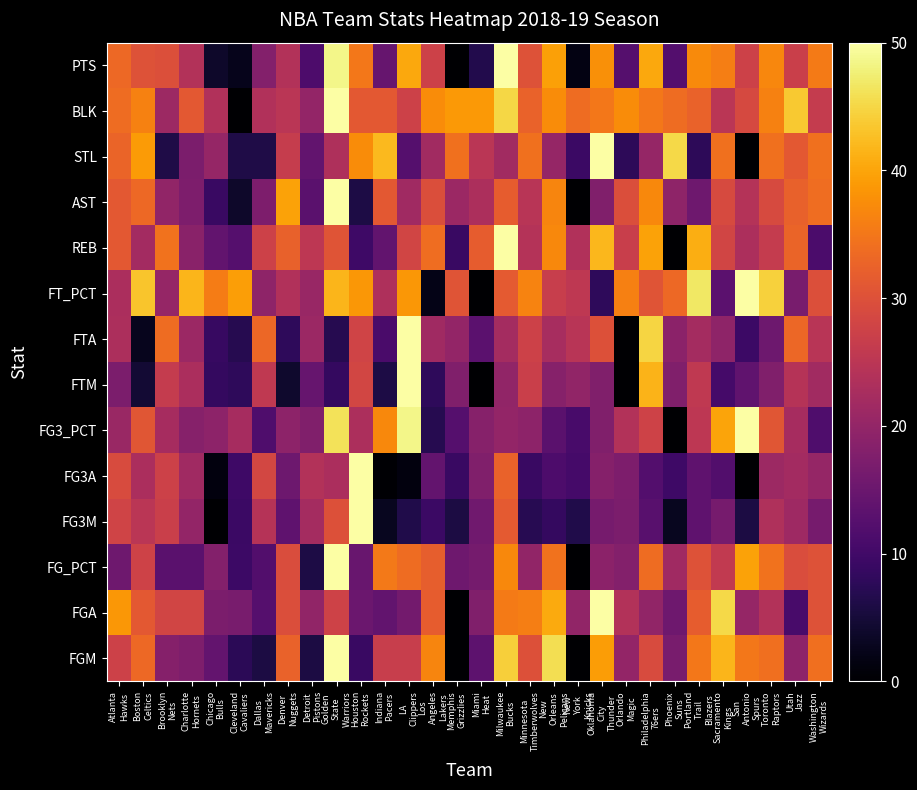

Reading left to right, extract all data points from this chart.

FGM: Atlanta
Hawks=27.5	Boston
Celtics=33.3	Brooklyn
Nets=18.3	Charlotte
Hornets=17.5	Chicago
Bulls=14.2	Cleveland
Cavaliers=7.5	Dallas
Mavericks=5.8	Denver
Nuggets=32.5	Detroit
Pistons=5.8	Golden
State
Warriors=50.0	Houston
Rockets=9.2	Indiana
Pacers=26.7	LA
Clippers=26.7	Los
Angeles
Lakers=36.7	Memphis
Grizzlies=0.0	Miami
Heat=13.3	Milwaukee
Bucks=44.2	Minnesota
Timberwolves=30.0	New
Orleans
Pelicans=45.8	New
York
Knicks=0.0	Oklahoma
City
Thunder=39.2	Orlando
Magic=20.0	Philadelphia
76ers=29.2	Phoenix
Suns=16.7	Portland
Trail
Blazers=35.0	Sacramento
Kings=41.7	San
Antonio
Spurs=35.0	Toronto
Raptors=34.2	Utah
Jazz=19.2	Washington
Wizards=34.2
FGA: Atlanta
Hawks=38.5	Boston
Celtics=31.2	Brooklyn
Nets=28.1	Charlotte
Hornets=28.1	Chicago
Bulls=17.2	Cleveland
Cavaliers=16.7	Dallas
Mavericks=12.5	Denver
Nuggets=29.7	Detroit
Pistons=19.8	Golden
State
Warriors=27.6	Houston
Rockets=15.1	Indiana
Pacers=14.1	LA
Clippers=16.1	Los
Angeles
Lakers=31.8	Memphis
Grizzlies=0.0	Miami
Heat=17.7	Milwaukee
Bucks=35.4	Minnesota
Timberwolves=35.9	New
Orleans
Pelicans=40.6	New
York
Knicks=19.8	Oklahoma
City
Thunder=50.0	Orlando
Magic=24.0	Philadelphia
76ers=19.8	Phoenix
Suns=15.6	Portland
Trail
Blazers=31.8	Sacramento
Kings=45.3	San
Antonio
Spurs=20.3	Toronto
Raptors=24.0	Utah
Jazz=10.9	Washington
Wizards=30.2
FG_PCT: Atlanta
Hawks=15.5	Boston
Celtics=27.6	Brooklyn
Nets=12.9	Charlotte
Hornets=12.9	Chicago
Bulls=18.1	Cleveland
Cavaliers=9.5	Dallas
Mavericks=12.1	Denver
Nuggets=29.3	Detroit
Pistons=6.0	Golden
State
Warriors=50.0	Houston
Rockets=14.7	Indiana
Pacers=35.3	LA
Clippers=33.6	Los
Angeles
Lakers=31.9	Memphis
Grizzlies=15.5	Miami
Heat=16.4	Milwaukee
Bucks=37.1	Minnesota
Timberwolves=19.8	New
Orleans
Pelicans=34.5	New
York
Knicks=0.0	Oklahoma
City
Thunder=19.0	Orlando
Magic=18.1	Philadelphia
76ers=33.6	Phoenix
Suns=21.6	Portland
Trail
Blazers=30.2	Sacramento
Kings=25.9	San
Antonio
Spurs=39.7	Toronto
Raptors=34.5	Utah
Jazz=29.3	Washington
Wizards=30.2
FG3M: Atlanta
Hawks=27.9	Boston
Celtics=25.0	Brooklyn
Nets=27.1	Charlotte
Hornets=20.0	Chicago
Bulls=0.0	Cleveland
Cavaliers=9.3	Dallas
Mavericks=24.3	Denver
Nuggets=13.6	Detroit
Pistons=22.1	Golden
State
Warriors=30.0	Houston
Rockets=50.0	Indiana
Pacers=2.9	LA
Clippers=6.4	Los
Angeles
Lakers=9.3	Memphis
Grizzlies=5.7	Miami
Heat=15.7	Milwaukee
Bucks=31.4	Minnesota
Timberwolves=7.1	New
Orleans
Pelicans=8.6	New
York
Knicks=6.4	Oklahoma
City
Thunder=16.4	Orlando
Magic=17.1	Philadelphia
76ers=12.9	Phoenix
Suns=2.9	Portland
Trail
Blazers=13.6	Sacramento
Kings=16.4	San
Antonio
Spurs=5.7	Toronto
Raptors=23.6	Utah
Jazz=21.4	Washington
Wizards=16.4
FG3A: Atlanta
Hawks=29.2	Boston
Celtics=23.0	Brooklyn
Nets=27.5	Charlotte
Hornets=21.5	Chicago
Bulls=1.2	Cleveland
Cavaliers=9.7	Dallas
Mavericks=28.5	Denver
Nuggets=15.2	Detroit
Pistons=24.0	Golden
State
Warriors=23.0	Houston
Rockets=50.0	Indiana
Pacers=0.2	LA
Clippers=1.2	Los
Angeles
Lakers=14.2	Memphis
Grizzlies=9.0	Miami
Heat=17.7	Milwaukee
Bucks=32.5	Minnesota
Timberwolves=9.0	New
Orleans
Pelicans=11.5	New
York
Knicks=10.5	Oklahoma
City
Thunder=18.2	Orlando
Magic=17.2	Philadelphia
76ers=12.2	Phoenix
Suns=9.7	Portland
Trail
Blazers=13.5	Sacramento
Kings=12.0	San
Antonio
Spurs=0.0	Toronto
Raptors=21.2	Utah
Jazz=22.0	Washington
Wizards=20.2
FG3_PCT: Atlanta
Hawks=20.8	Boston
Celtics=30.8	Brooklyn
Nets=22.3	Charlotte
Hornets=18.5	Chicago
Bulls=19.2	Cleveland
Cavaliers=22.3	Dallas
Mavericks=11.5	Denver
Nuggets=19.2	Detroit
Pistons=17.7	Golden
State
Warriors=46.2	Houston
Rockets=23.1	Indiana
Pacers=36.9	LA
Clippers=48.5	Los
Angeles
Lakers=6.9	Memphis
Grizzlies=12.3	Miami
Heat=18.5	Milwaukee
Bucks=20.0	Minnesota
Timberwolves=19.2	New
Orleans
Pelicans=13.1	New
York
Knicks=10.8	Oklahoma
City
Thunder=17.7	Orlando
Magic=23.8	Philadelphia
76ers=27.7	Phoenix
Suns=0.0	Portland
Trail
Blazers=25.4	Sacramento
Kings=40.0	San
Antonio
Spurs=50.0	Toronto
Raptors=30.8	Utah
Jazz=22.3	Washington
Wizards=11.5
FTM: Atlanta
Hawks=17.1	Boston
Celtics=4.6	Brooklyn
Nets=26.3	Charlotte
Hornets=23.0	Chicago
Bulls=8.6	Cleveland
Cavaliers=7.9	Dallas
Mavericks=25.7	Denver
Nuggets=3.9	Detroit
Pistons=14.5	Golden
State
Warriors=8.6	Houston
Rockets=28.3	Indiana
Pacers=5.9	LA
Clippers=50.0	Los
Angeles
Lakers=7.9	Memphis
Grizzlies=17.8	Miami
Heat=0.0	Milwaukee
Bucks=19.7	Minnesota
Timberwolves=27.0	New
Orleans
Pelicans=18.4	New
York
Knicks=19.7	Oklahoma
City
Thunder=17.8	Orlando
Magic=0.0	Philadelphia
76ers=41.4	Phoenix
Suns=17.8	Portland
Trail
Blazers=25.7	Sacramento
Kings=10.5	San
Antonio
Spurs=13.8	Toronto
Raptors=17.8	Utah
Jazz=24.3	Washington
Wizards=21.7
FTA: Atlanta
Hawks=23.2	Boston
Celtics=2.6	Brooklyn
Nets=33.7	Charlotte
Hornets=21.1	Chicago
Bulls=8.9	Cleveland
Cavaliers=6.8	Dallas
Mavericks=33.2	Denver
Nuggets=7.9	Detroit
Pistons=21.1	Golden
State
Warriors=6.8	Houston
Rockets=27.9	Indiana
Pacers=11.1	LA
Clippers=50.0	Los
Angeles
Lakers=21.6	Memphis
Grizzlies=20.0	Miami
Heat=13.2	Milwaukee
Bucks=22.1	Minnesota
Timberwolves=27.4	New
Orleans
Pelicans=22.6	New
York
Knicks=24.7	Oklahoma
City
Thunder=30.0	Orlando
Magic=0.0	Philadelphia
76ers=44.7	Phoenix
Suns=18.9	Portland
Trail
Blazers=22.1	Sacramento
Kings=19.5	San
Antonio
Spurs=9.5	Toronto
Raptors=15.3	Utah
Jazz=33.2	Washington
Wizards=24.7
FT_PCT: Atlanta
Hawks=23.0	Boston
Celtics=43.3	Brooklyn
Nets=20.2	Charlotte
Hornets=41.7	Chicago
Bulls=35.7	Cleveland
Cavaliers=39.3	Dallas
Mavericks=19.4	Denver
Nuggets=23.8	Detroit
Pistons=20.6	Golden
State
Warriors=41.7	Houston
Rockets=38.5	Indiana
Pacers=23.4	LA
Clippers=38.5	Los
Angeles
Lakers=2.0	Memphis
Grizzlies=30.6	Miami
Heat=0.0	Milwaukee
Bucks=31.3	Minnesota
Timberwolves=36.5	New
Orleans
Pelicans=26.6	New
York
Knicks=25.4	Oklahoma
City
Thunder=7.9	Orlando
Magic=36.1	Philadelphia
76ers=30.6	Phoenix
Suns=33.3	Portland
Trail
Blazers=46.8	Sacramento
Kings=13.1	San
Antonio
Spurs=50.0	Toronto
Raptors=44.4	Utah
Jazz=16.7	Washington
Wizards=29.8
REB: Atlanta
Hawks=31.2	Boston
Celtics=22.0	Brooklyn
Nets=34.4	Charlotte
Hornets=18.8	Chicago
Bulls=14.0	Cleveland
Cavaliers=12.4	Dallas
Mavericks=27.4	Denver
Nuggets=32.3	Detroit
Pistons=25.3	Golden
State
Warriors=30.6	Houston
Rockets=9.7	Indiana
Pacers=14.0	LA
Clippers=28.0	Los
Angeles
Lakers=33.9	Memphis
Grizzlies=9.1	Miami
Heat=31.7	Milwaukee
Bucks=50.0	Minnesota
Timberwolves=24.2	New
Orleans
Pelicans=37.1	New
York
Knicks=23.7	Oklahoma
City
Thunder=41.9	Orlando
Magic=26.9	Philadelphia
76ers=39.8	Phoenix
Suns=0.0	Portland
Trail
Blazers=40.9	Sacramento
Kings=28.0	San
Antonio
Spurs=23.1	Toronto
Raptors=26.3	Utah
Jazz=32.8	Washington
Wizards=11.3
AST: Atlanta
Hawks=31.2	Boston
Celtics=33.3	Brooklyn
Nets=19.9	Charlotte
Hornets=17.2	Chicago
Bulls=9.1	Cleveland
Cavaliers=3.8	Dallas
Mavericks=17.2	Denver
Nuggets=39.8	Detroit
Pistons=12.9	Golden
State
Warriors=50.0	Houston
Rockets=5.9	Indiana
Pacers=31.2	LA
Clippers=21.5	Los
Angeles
Lakers=29.6	Memphis
Grizzlies=21.0	Miami
Heat=23.1	Milwaukee
Bucks=31.7	Minnesota
Timberwolves=24.7	New
Orleans
Pelicans=36.6	New
York
Knicks=0.0	Oklahoma
City
Thunder=17.7	Orlando
Magic=29.6	Philadelphia
76ers=37.1	Phoenix
Suns=19.4	Portland
Trail
Blazers=15.6	Sacramento
Kings=29.0	San
Antonio
Spurs=24.2	Toronto
Raptors=29.0	Utah
Jazz=32.3	Washington
Wizards=33.9
STL: Atlanta
Hawks=32.8	Boston
Celtics=39.1	Brooklyn
Nets=6.2	Charlotte
Hornets=17.2	Chicago
Bulls=20.3	Cleveland
Cavaliers=6.2	Dallas
Mavericks=6.2	Denver
Nuggets=26.6	Detroit
Pistons=14.1	Golden
State
Warriors=23.4	Houston
Rockets=37.5	Indiana
Pacers=42.2	LA
Clippers=12.5	Los
Angeles
Lakers=21.9	Memphis
Grizzlies=34.4	Miami
Heat=25.0	Milwaukee
Bucks=21.9	Minnesota
Timberwolves=34.4	New
Orleans
Pelicans=20.3	New
York
Knicks=9.4	Oklahoma
City
Thunder=50.0	Orlando
Magic=7.8	Philadelphia
76ers=20.3	Phoenix
Suns=45.3	Portland
Trail
Blazers=7.8	Sacramento
Kings=34.4	San
Antonio
Spurs=0.0	Toronto
Raptors=34.4	Utah
Jazz=31.2	Washington
Wizards=34.4
BLK: Atlanta
Hawks=33.7	Boston
Celtics=36.2	Brooklyn
Nets=21.2	Charlotte
Hornets=31.2	Chicago
Bulls=23.7	Cleveland
Cavaliers=0.0	Dallas
Mavericks=23.7	Denver
Nuggets=25.0	Detroit
Pistons=20.0	Golden
State
Warriors=50.0	Houston
Rockets=31.2	Indiana
Pacers=31.2	LA
Clippers=27.5	Los
Angeles
Lakers=37.5	Memphis
Grizzlies=38.7	Miami
Heat=38.7	Milwaukee
Bucks=45.0	Minnesota
Timberwolves=32.5	New
Orleans
Pelicans=37.5	New
York
Knicks=33.7	Oklahoma
City
Thunder=35.0	Orlando
Magic=37.5	Philadelphia
76ers=35.0	Phoenix
Suns=33.7	Portland
Trail
Blazers=32.5	Sacramento
Kings=25.0	San
Antonio
Spurs=28.7	Toronto
Raptors=36.2	Utah
Jazz=43.7	Washington
Wizards=26.2
PTS: Atlanta
Hawks=33.3	Boston
Celtics=30.2	Brooklyn
Nets=29.9	Charlotte
Hornets=24.0	Chicago
Bulls=3.8	Cleveland
Cavaliers=2.4	Dallas
Mavericks=18.1	Denver
Nuggets=24.0	Detroit
Pistons=11.5	Golden
State
Warriors=48.6	Houston
Rockets=35.1	Indiana
Pacers=14.6	LA
Clippers=40.3	Los
Angeles
Lakers=27.4	Memphis
Grizzlies=0.0	Miami
Heat=6.6	Milwaukee
Bucks=50.0	Minnesota
Timberwolves=30.2	New
Orleans
Pelicans=39.6	New
York
Knicks=1.7	Oklahoma
City
Thunder=37.8	Orlando
Magic=12.5	Philadelphia
76ers=40.3	Phoenix
Suns=12.2	Portland
Trail
Blazers=37.2	Sacramento
Kings=35.8	San
Antonio
Spurs=27.4	Toronto
Raptors=36.8	Utah
Jazz=27.1	Washington
Wizards=35.4